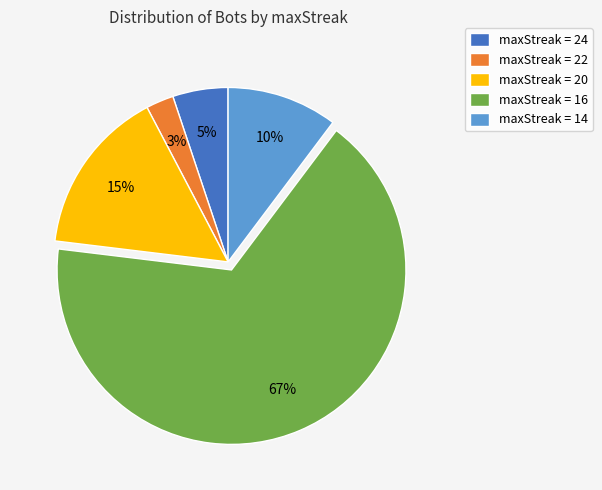

Is the sum of maxStreak = 20 and maxStreak = 22 greater than half?

No